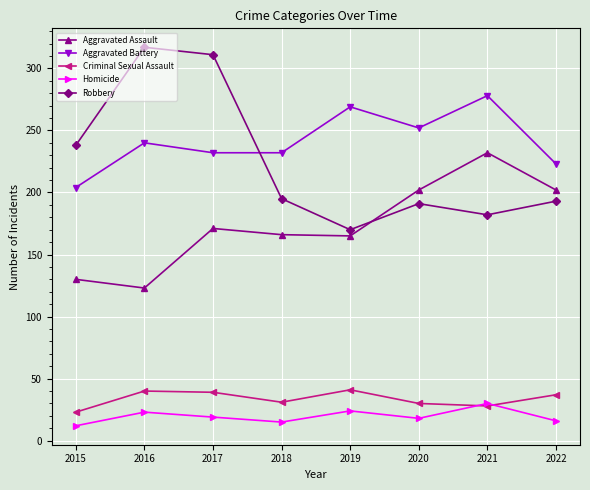

Is the value of Robbery at 2016 greater than the value of Homicide at 2019?

Yes